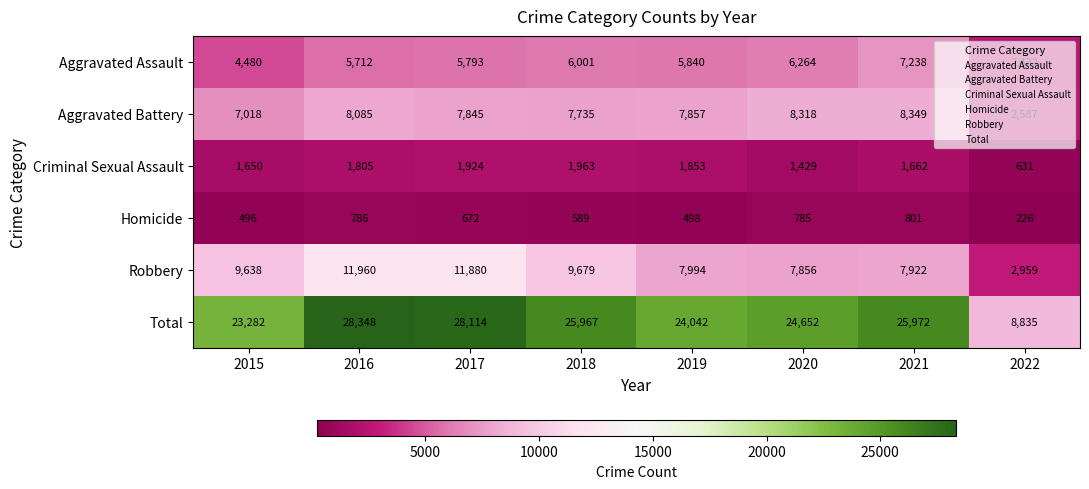

The value of Aggravated Assault at 2020 is 6264. True or false?

True